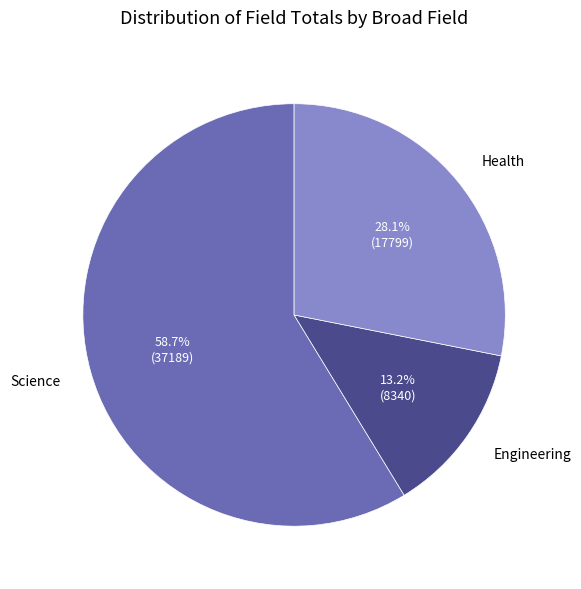

Does any single category account for the majority?

Yes